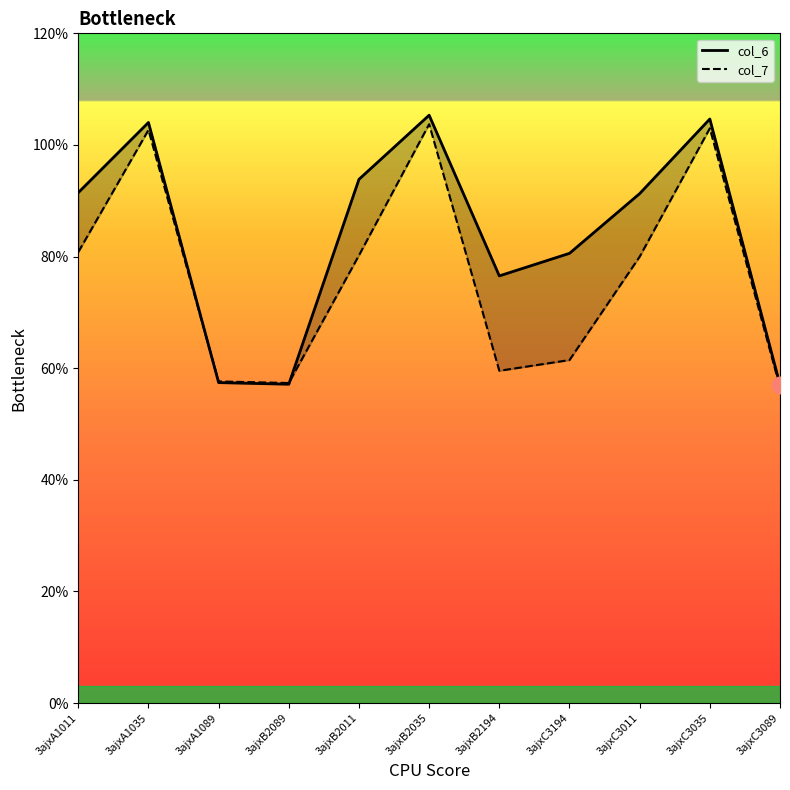

At which category is the sum across all series the highest?

3ajxB2035